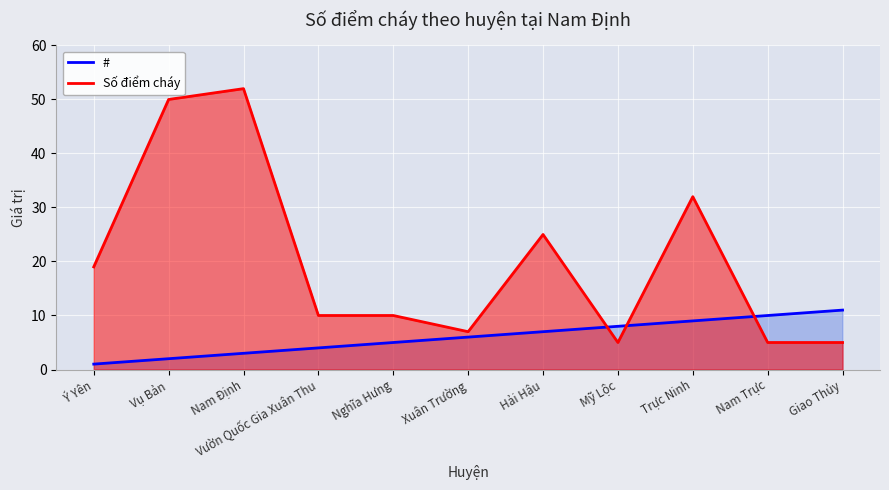

Is it true that Số điểm cháy equals 17 at Vườn Quốc Gia Xuân Thu?

False